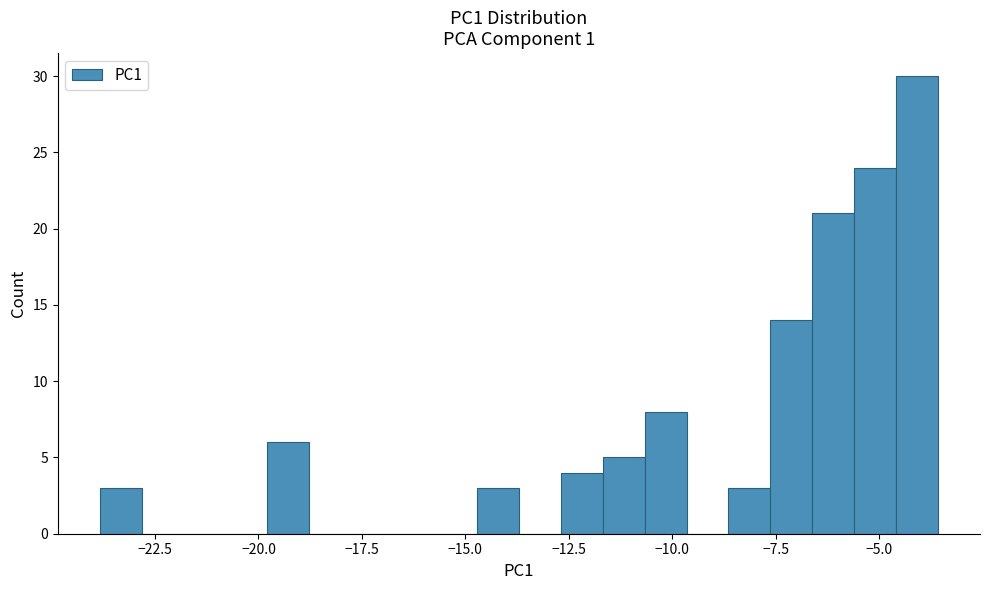

Read against the x-axis, roughly where is the centre of the tallest bar?

-4.0